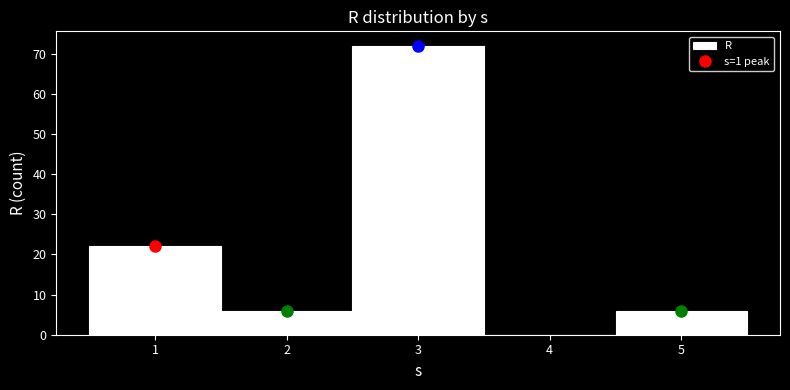

Reading left to right, transcribe this chart: for each bar, give the range it covers on the x-axis and its height. The values are not printed on the chart, so give them approximately, as read against the axis.

0.5 to 1.5: 22
1.5 to 2.5: 6
2.5 to 3.5: 72
3.5 to 4.5: 0
4.5 to 5.5: 6